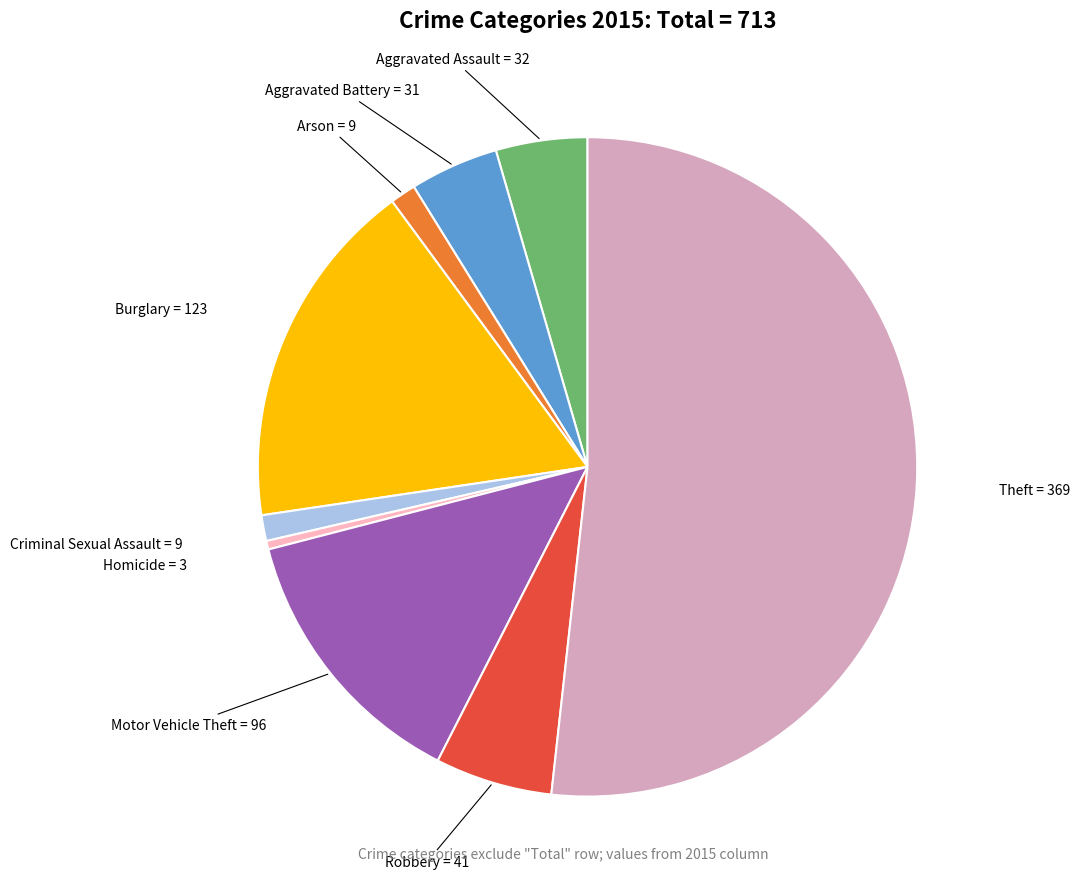

How many slices are in this pie chart?

9